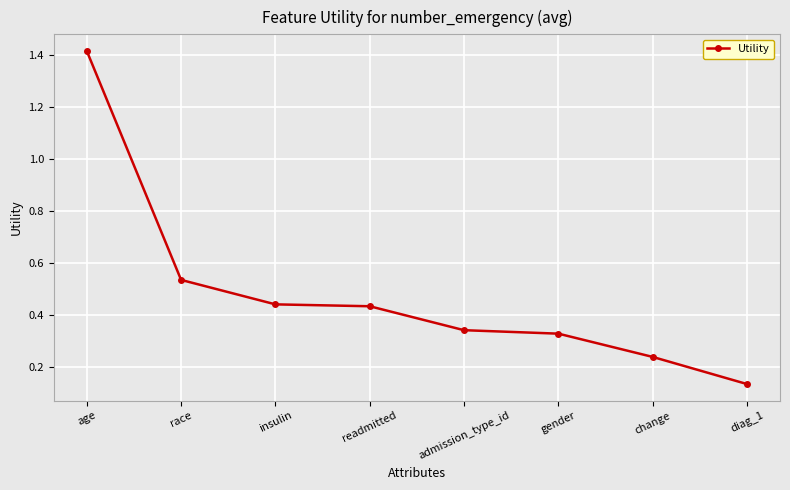

The chart shows a value of 0.2 at insulin. True or false?

False